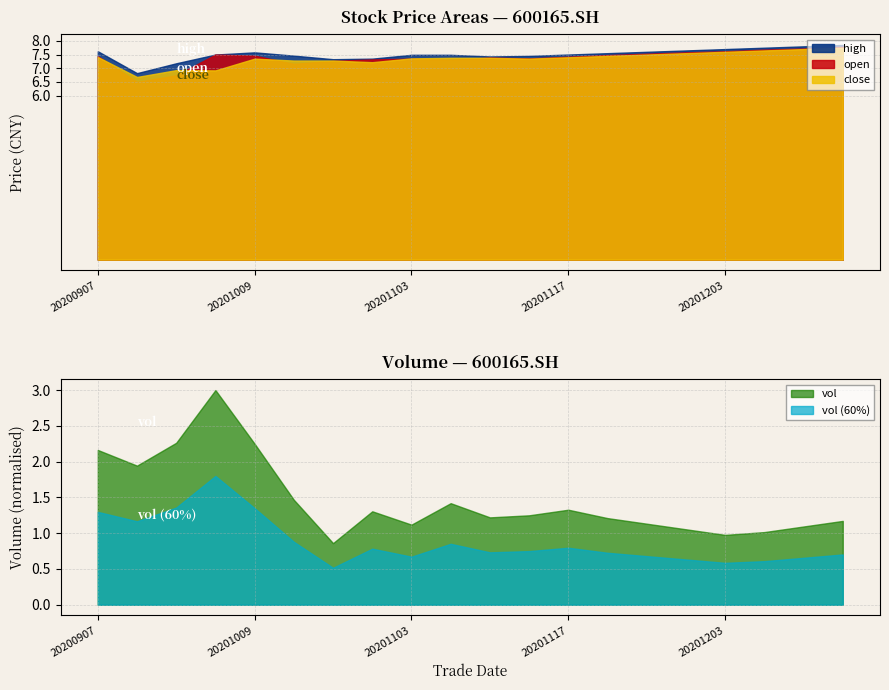

Is it true that close equals 7.3 at 20201009?

True